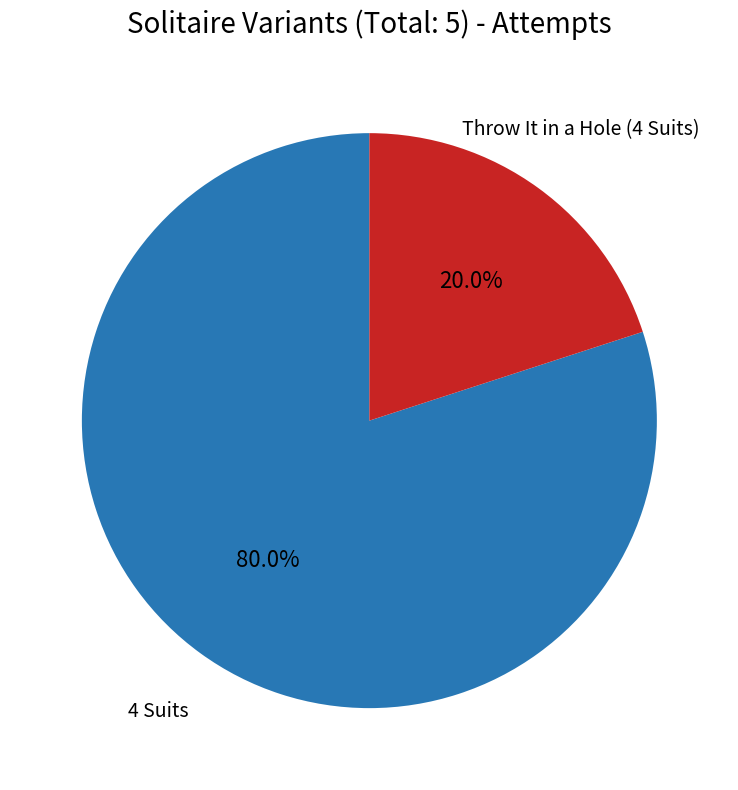

Which has a higher value, Throw It in a Hole (4 Suits) or 4 Suits?

4 Suits